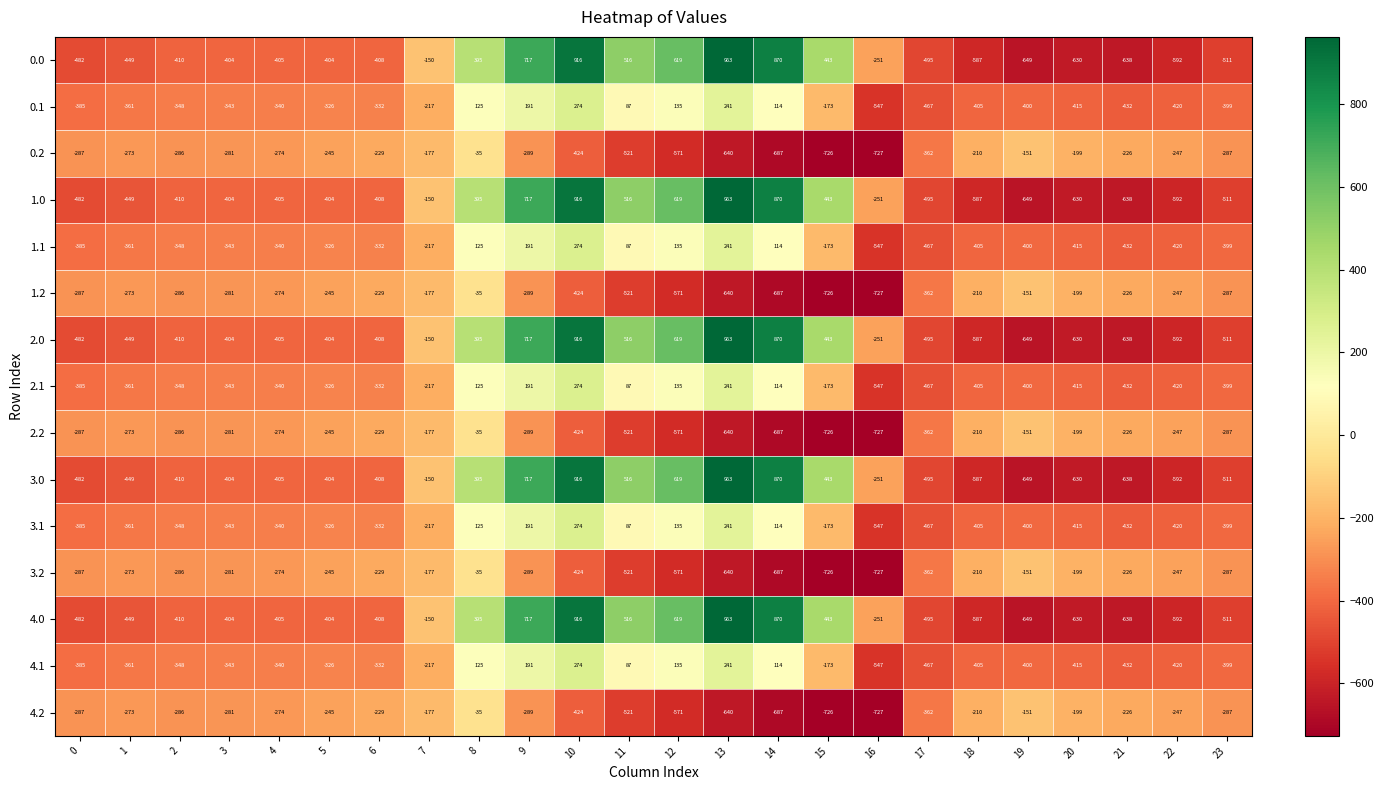

At which category is the sum across all series the highest?

10